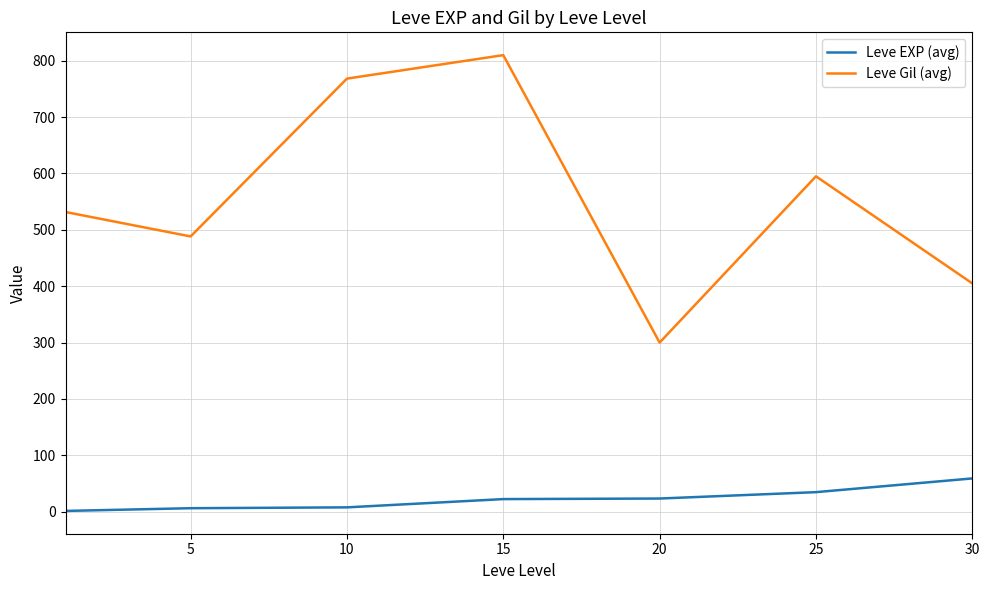

What is the difference between the maximum and minimum values in the Leve Gil (avg) series?

510.0